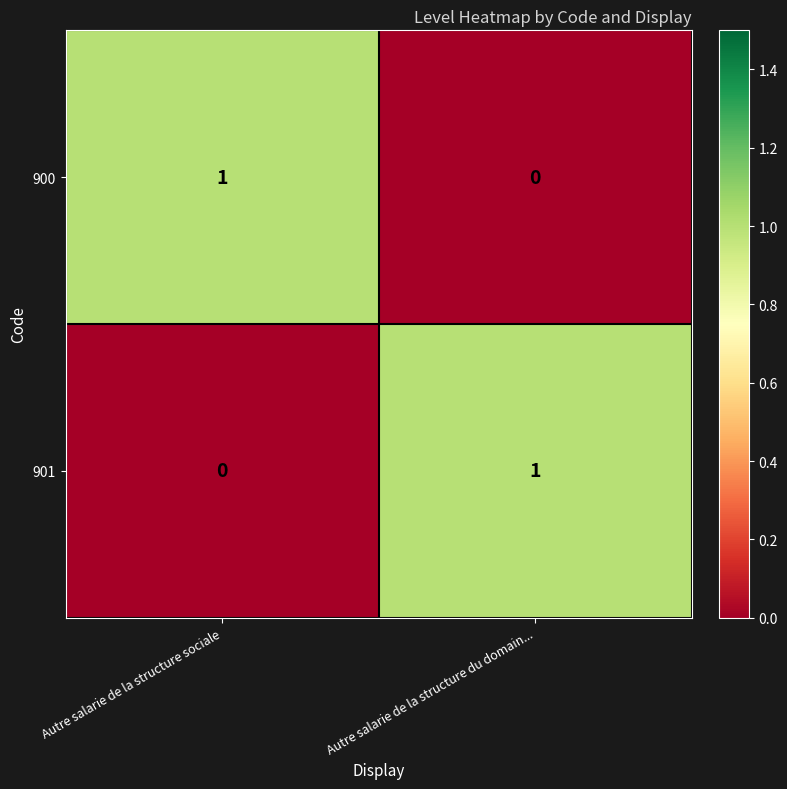

The value of 900 at Autre salarie de la structure du domain... is 0. True or false?

True